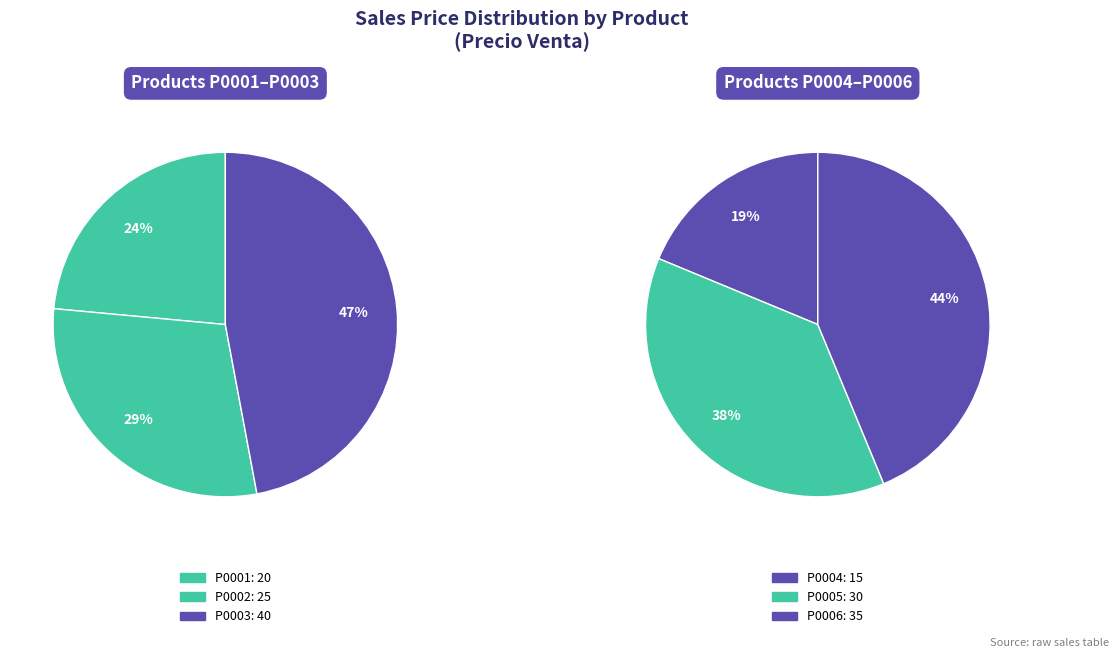

What percentage do P0002 and P0006 together represent?

36.4%